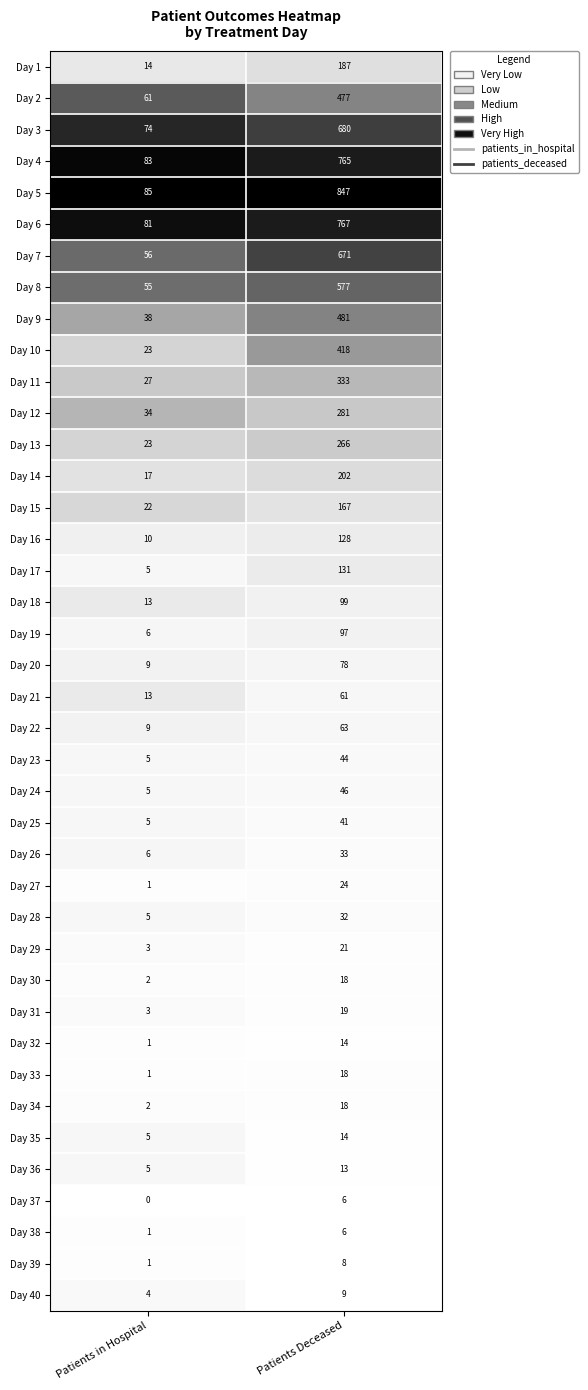

Read the Day 11 value at Patients Deceased, to the nearest 50.

350